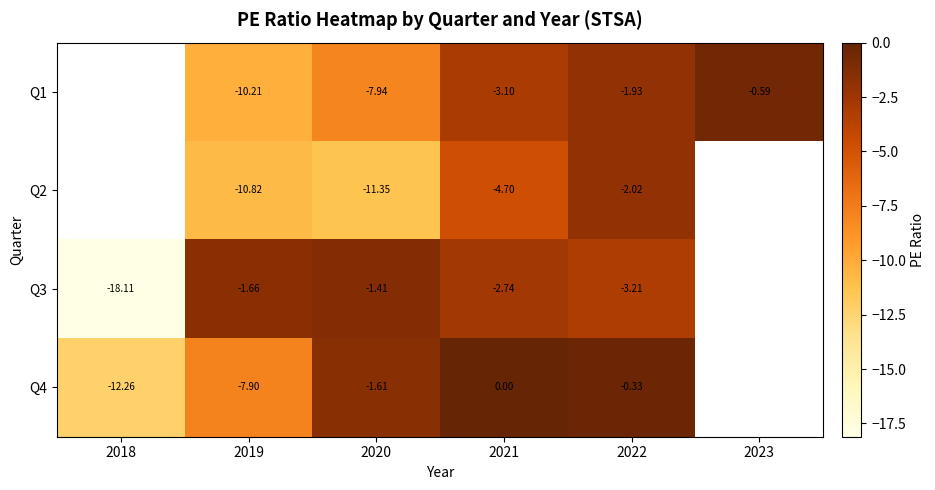

Is the value of Q1 at 2019 greater than the value of Q4 at 2018?

Yes